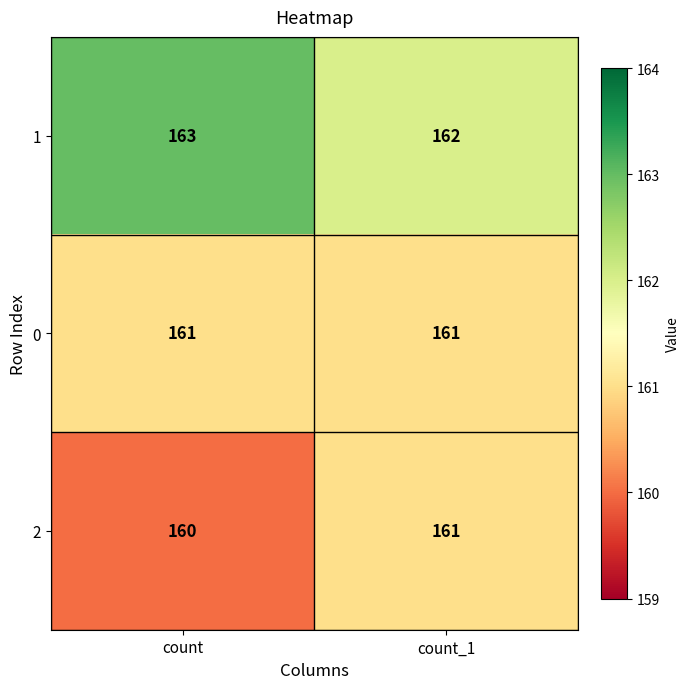

The value of 1 at count_1 is 231. True or false?

False